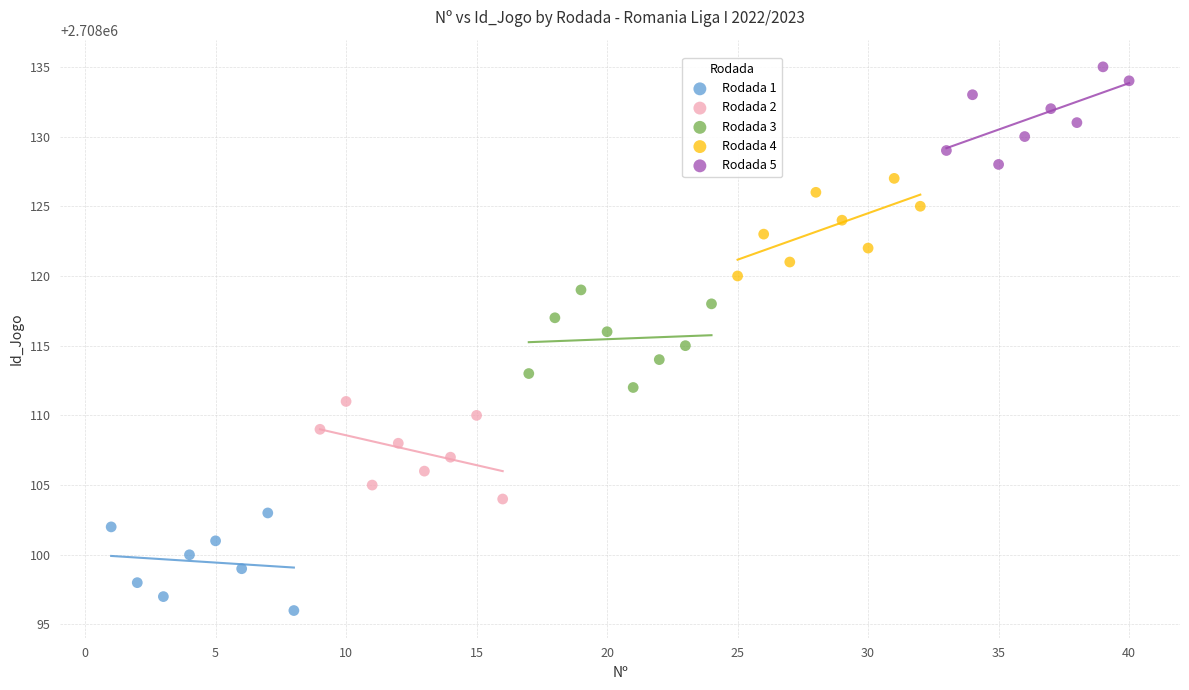

Which series reaches the minimum Y coordinate?

Rodada 1